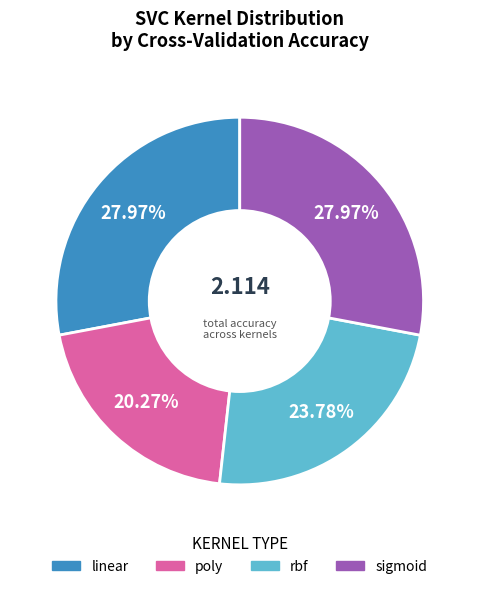

To the nearest percent, what is the combined percentage of rbf and linear?

52%